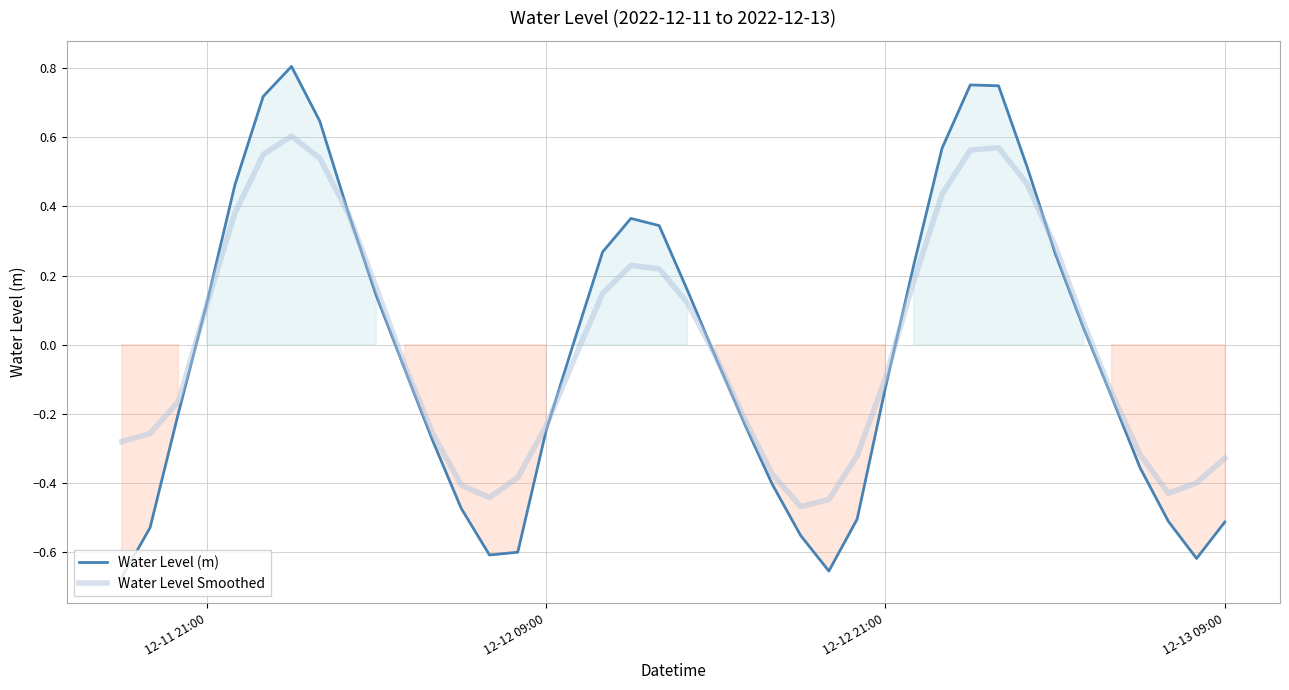

What is the value of the Water Level (m) point at the 33rd from the left?

0.5